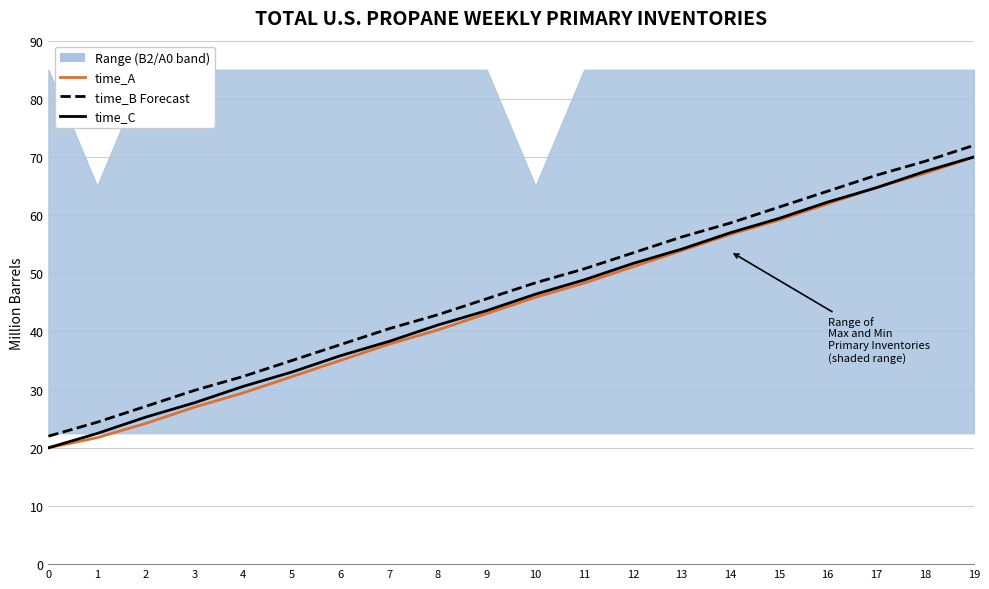

Count the number of categories in the chart.

20